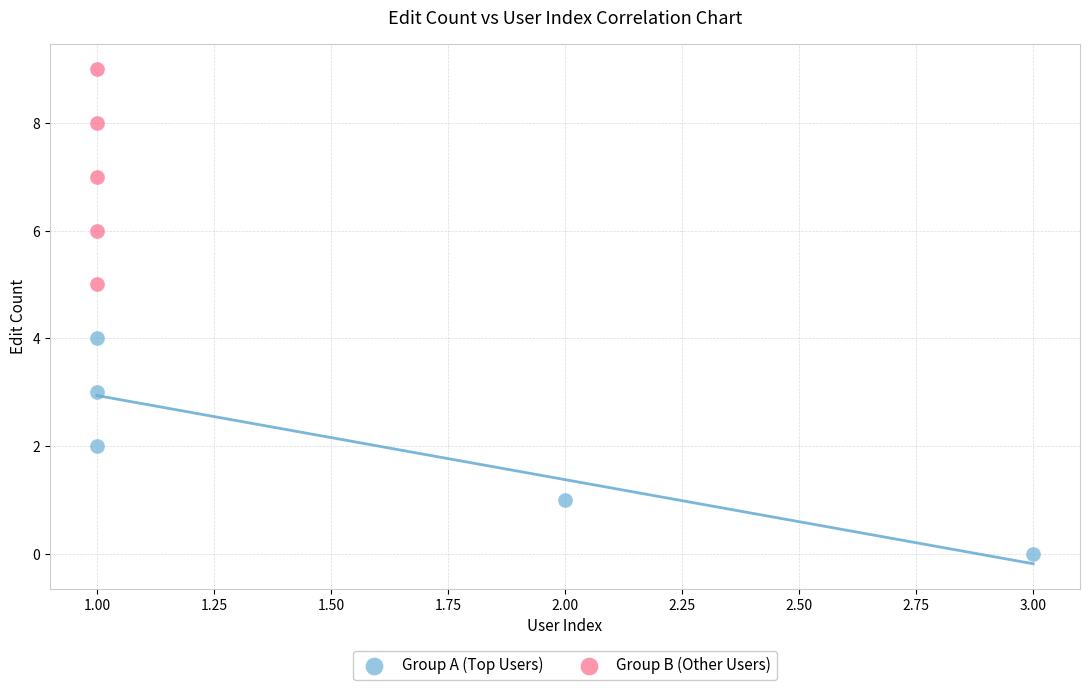

Which series contains the highest Y value?

Group B (Other Users)